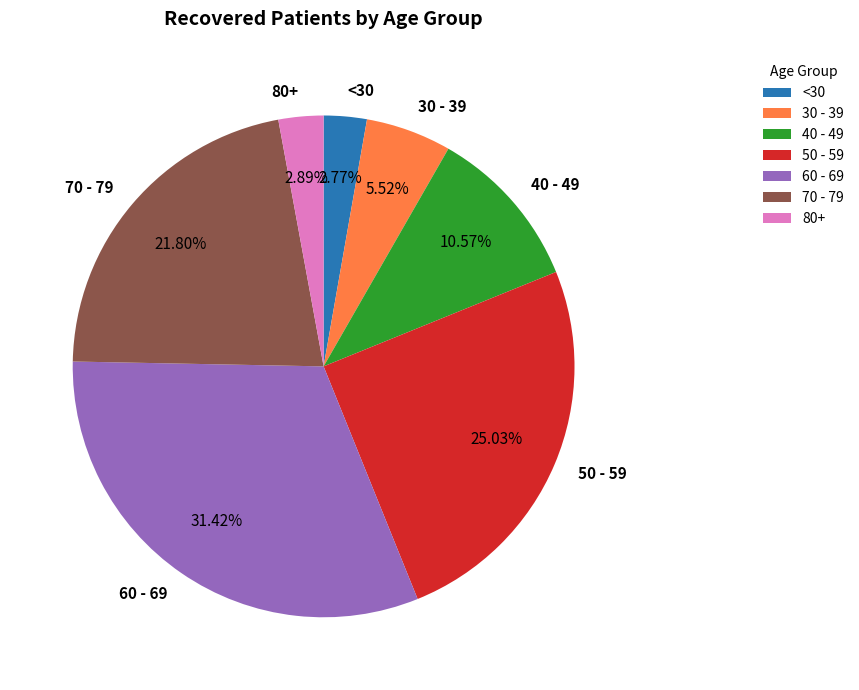

Combined, do 50 - 59 and 40 - 49 account for over 50%?

No